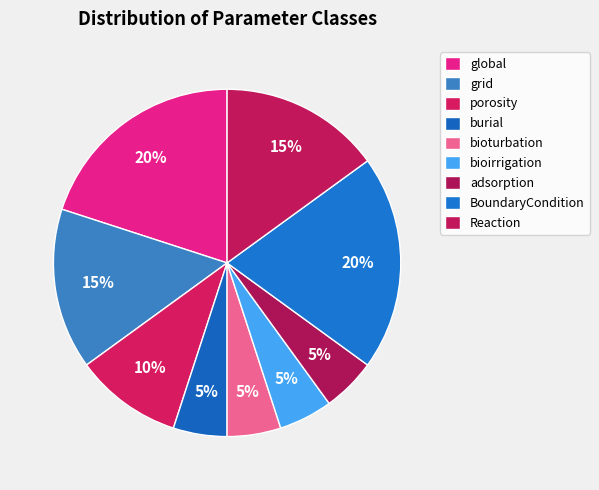

Is the sum of burial and porosity greater than half?

No